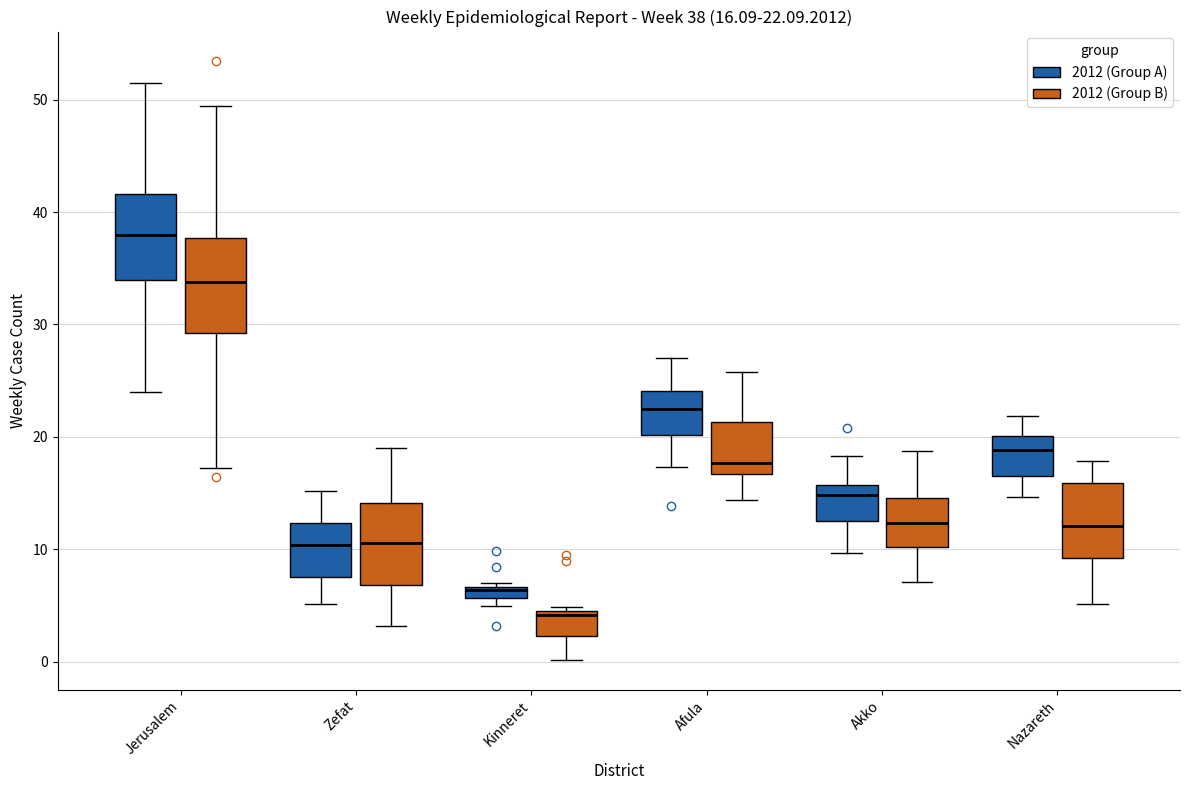

Which box's median line is the lowest?

Kinneret (2012 (Group B))